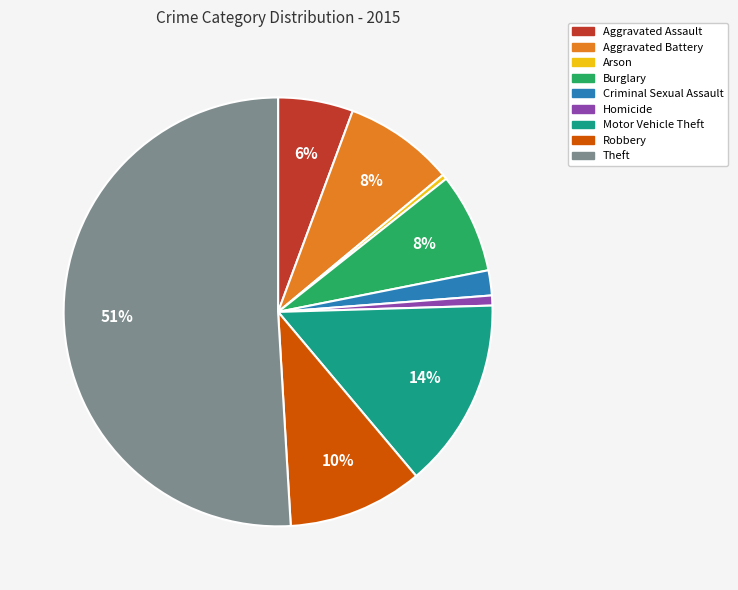

Which slice is the largest?

Theft